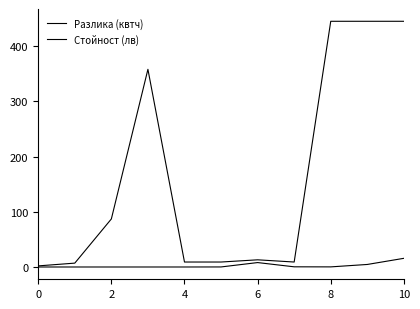

Does the chart display data point markers on the line(s)?

No